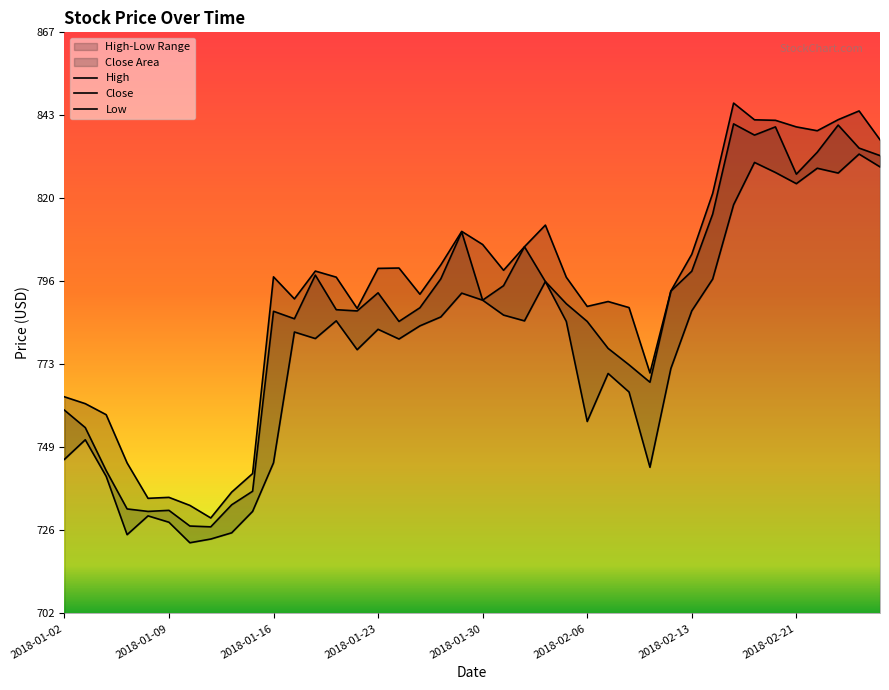

Between 2018-01-12 and 2018-01-02, which is larger?

2018-01-02